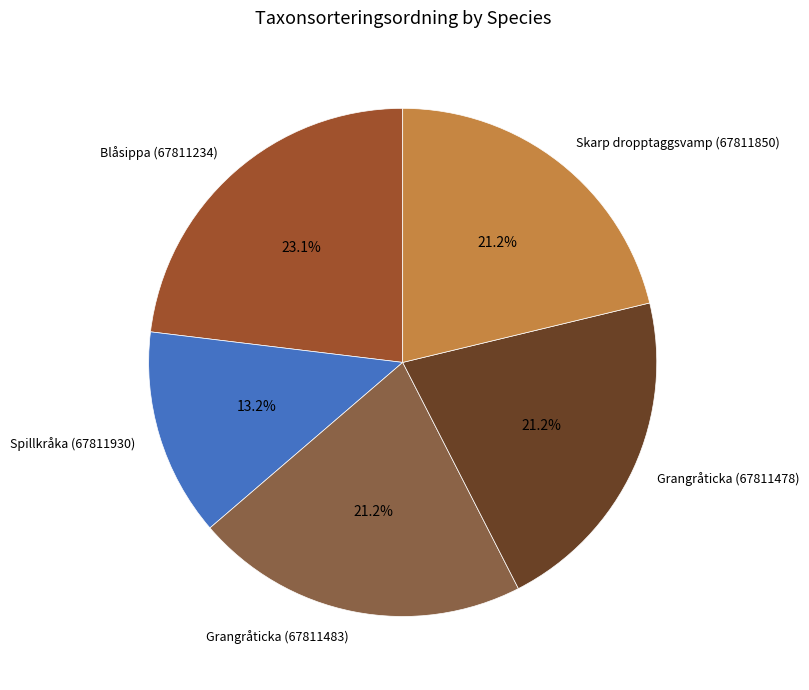

To the nearest percent, what percentage of the pie is Grangråticka (67811483)?

21%